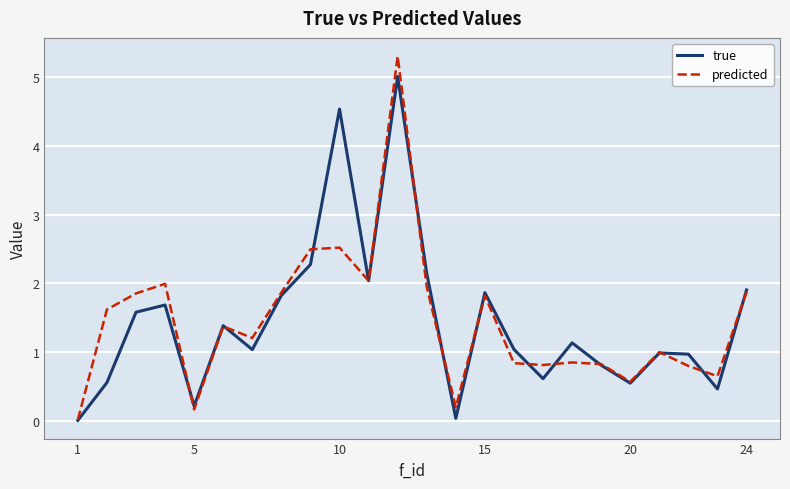

What is the highest value of the predicted series?

5.3